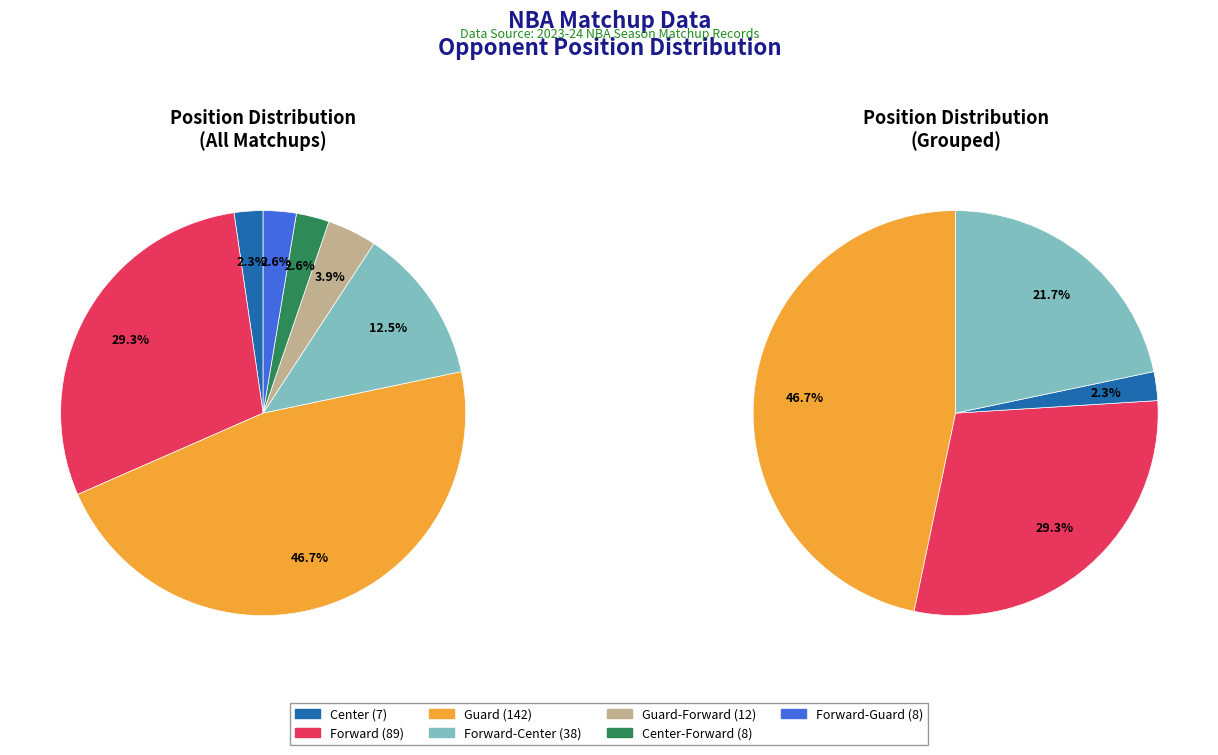

How many segments does this pie chart have?

7